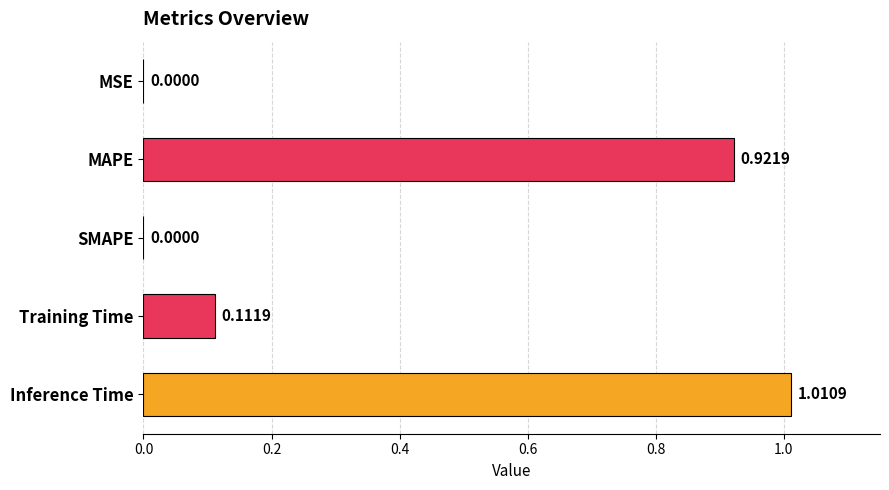

Which label corresponds to the largest value in the chart?

Inference Time